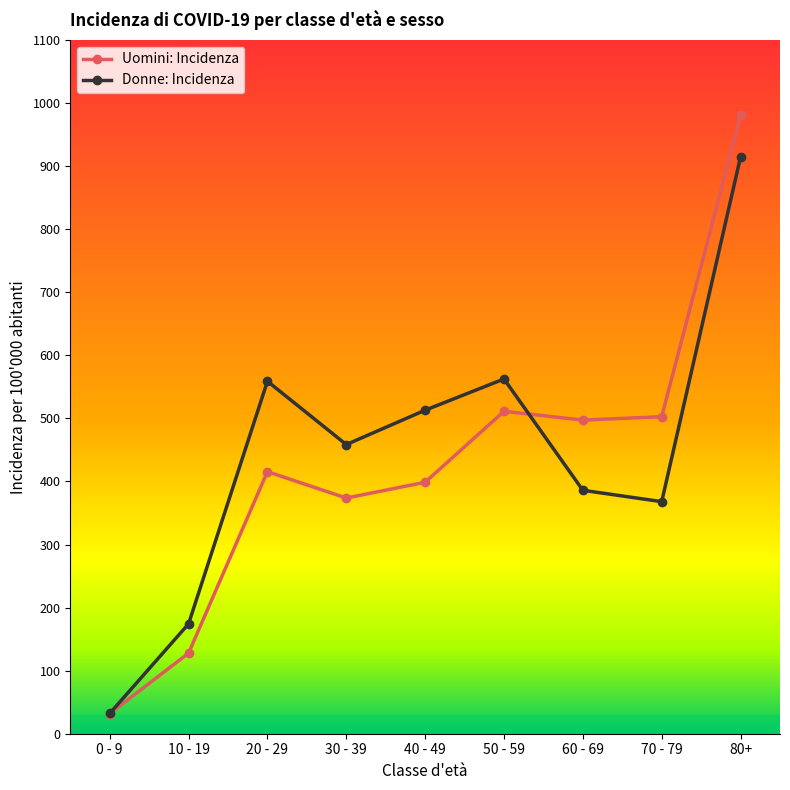

How many series are shown in this chart?

2